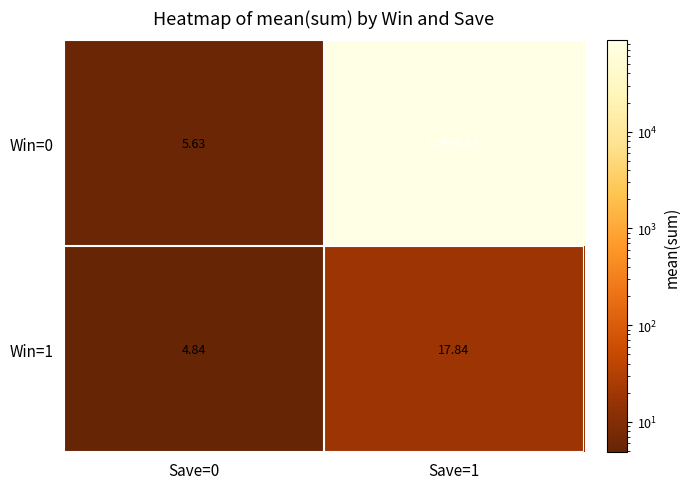

List the series in order of their overall mean, highest first.

Win=0, Win=1